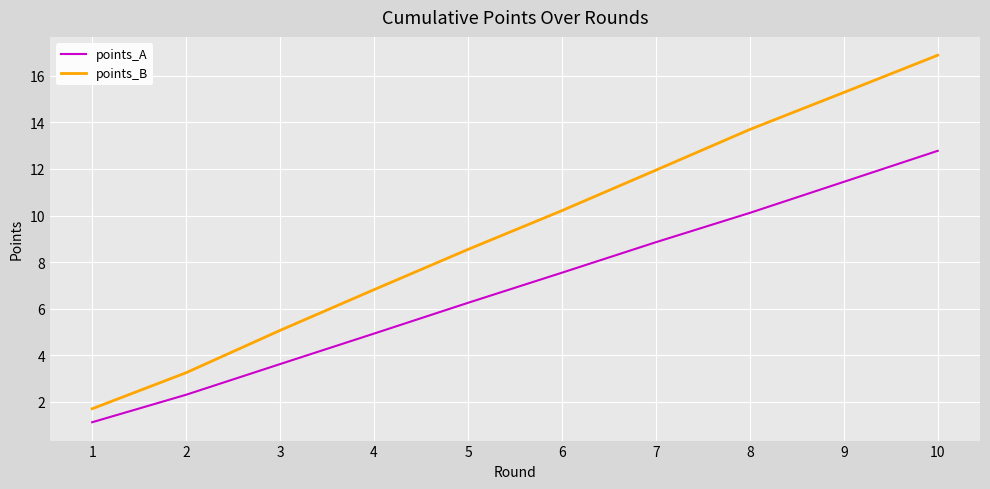

Which series has the largest range (max minus min)?

points_B